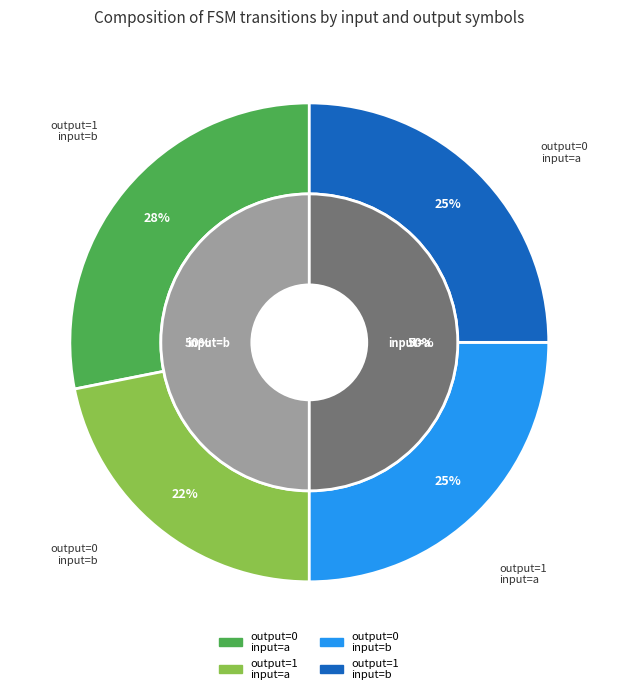

To the nearest percent, what percentage of the pie is output_symbol=1, input=a?

22%